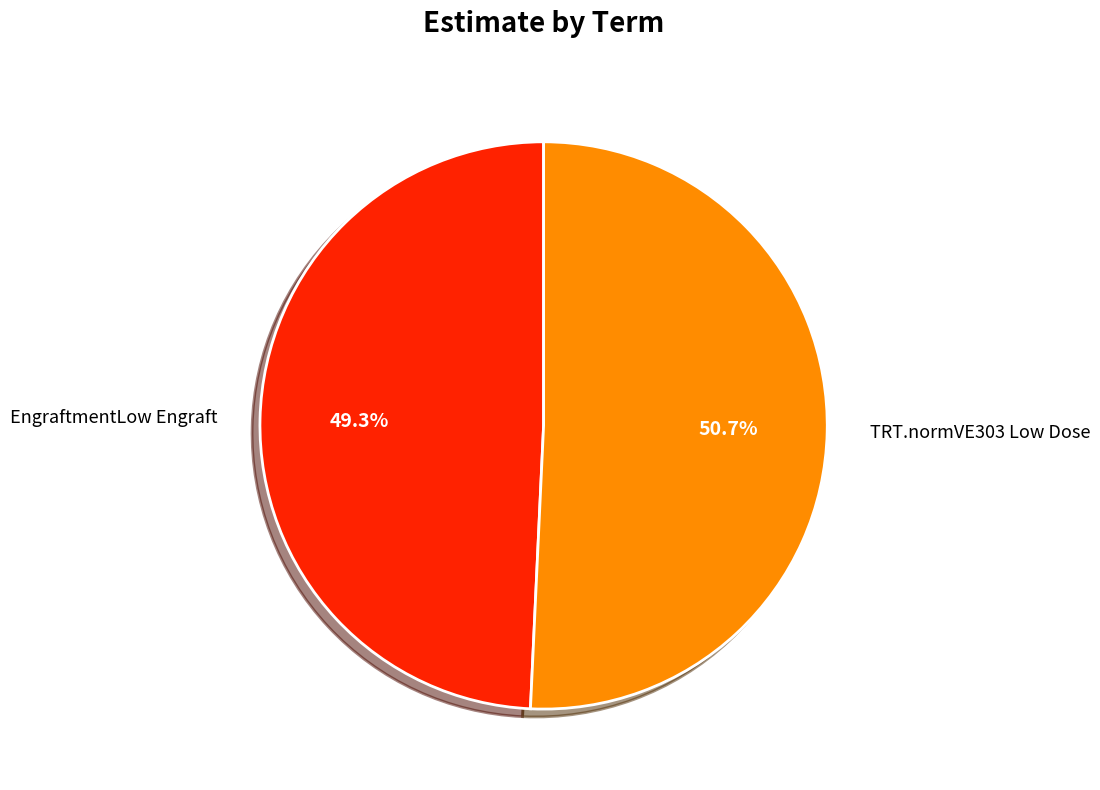

To the nearest percent, what is the average slice percentage?

50%